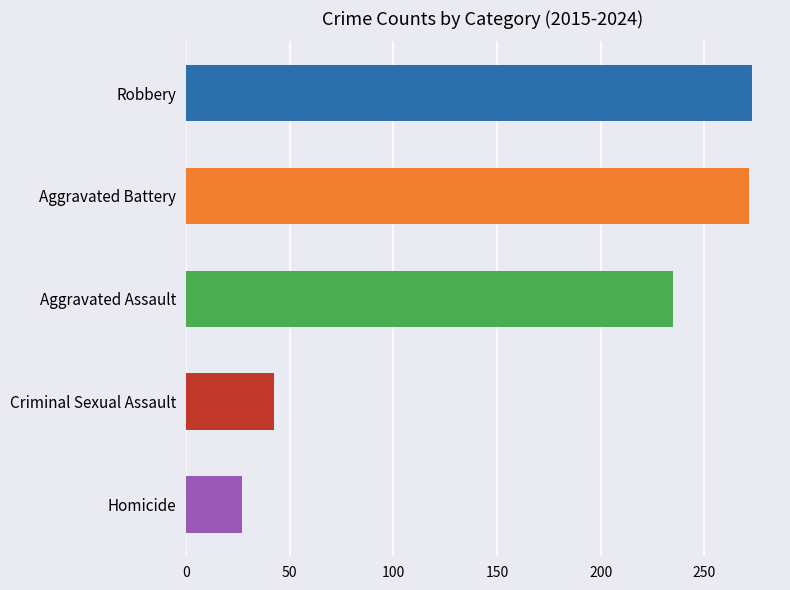

What are all the series names shown in the legend?

Aggravated Assault, Aggravated Battery, Criminal Sexual Assault, Homicide, Robbery